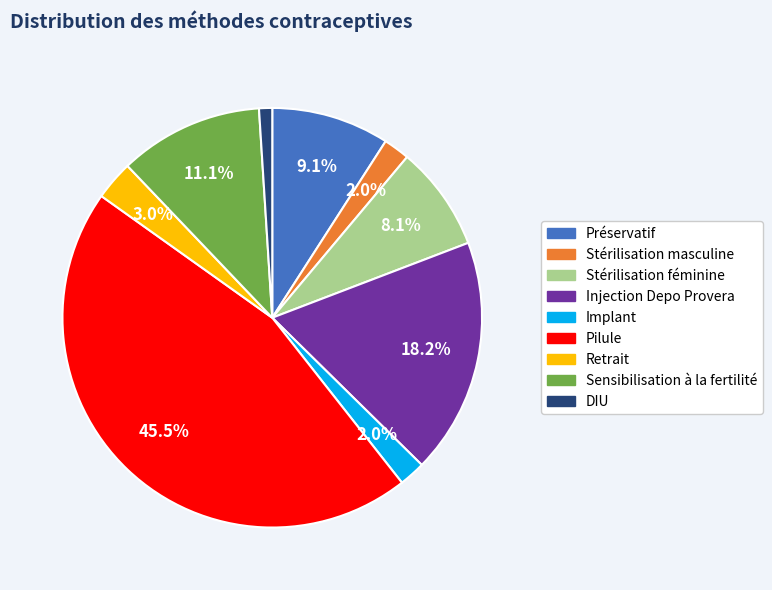

How many slices are in this pie chart?

9